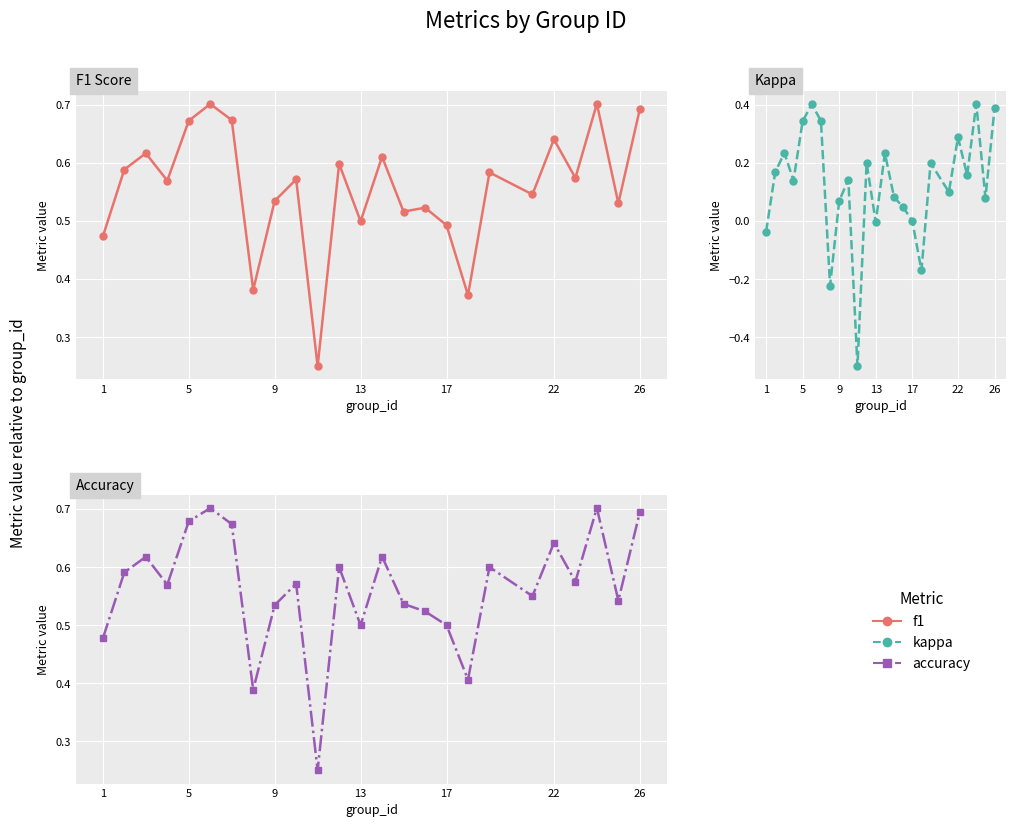

What are all the series names shown in the legend?

f1, kappa, accuracy